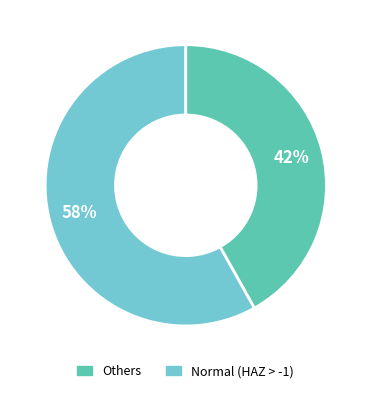

Is there a majority slice in this chart?

Yes